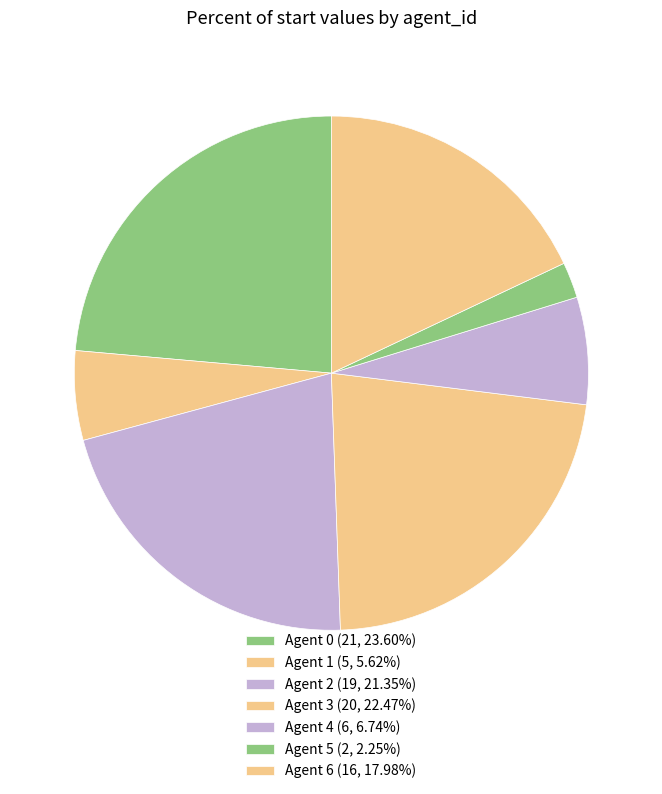

Which slice is the smallest?

Agent 5